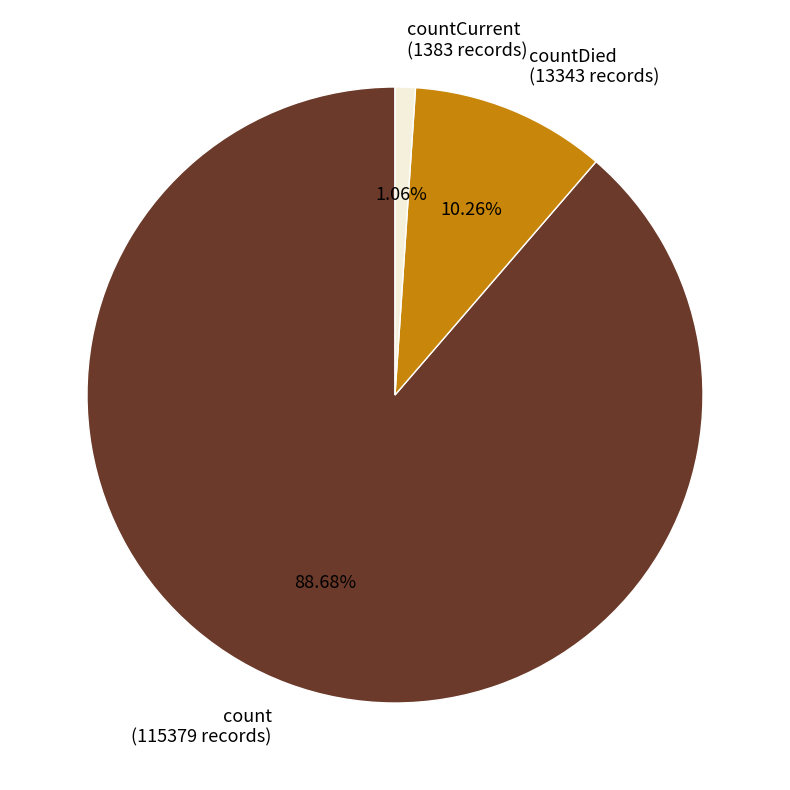

How many segments does this pie chart have?

3